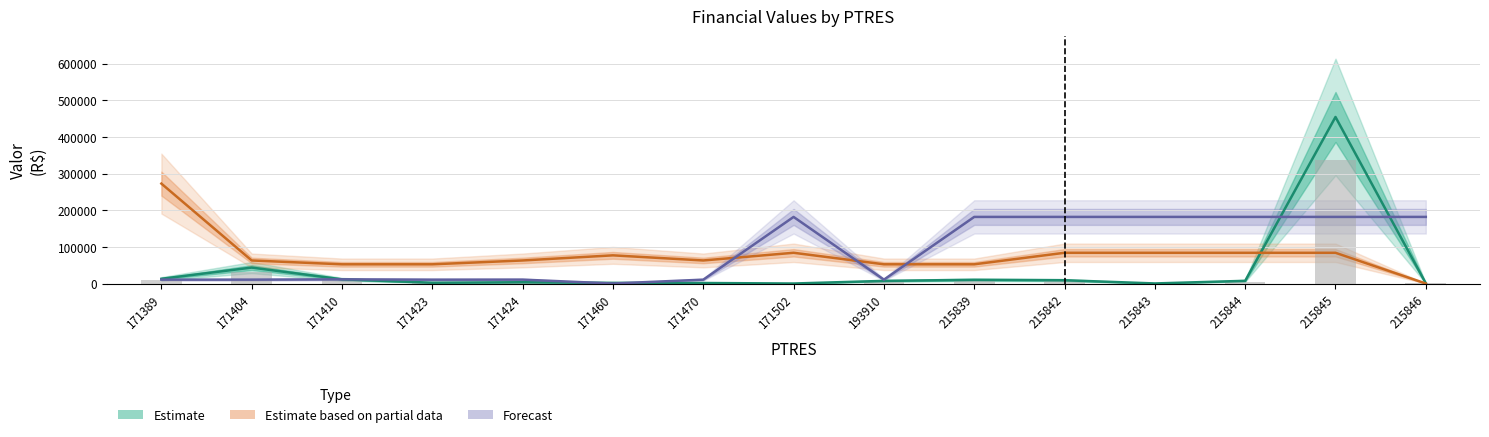

What is the value of the Forecast bar at the 3rd from the left?

11393.1